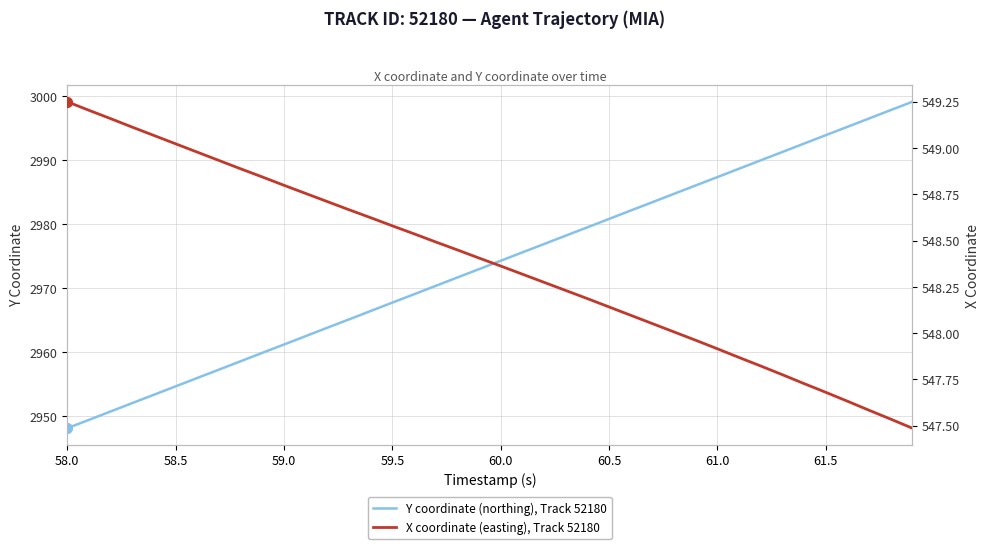

Which series has the widest spread of Y values?

Y coordinate (northing), Track 52180